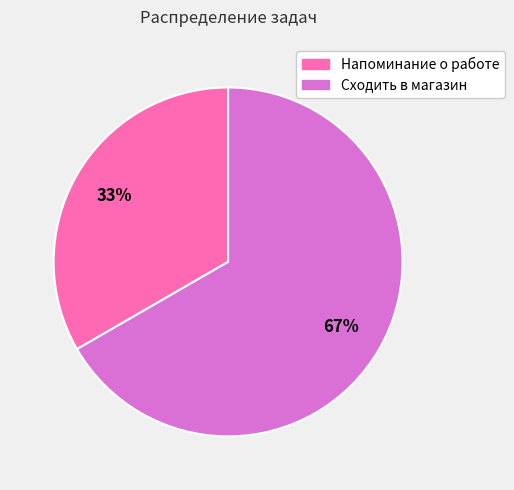

Which slice is the largest?

Сходить в магазин